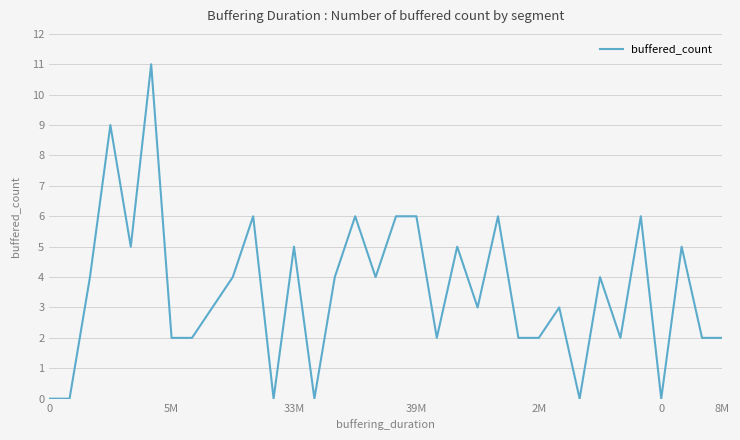

What is the maximum value shown in the chart?

11